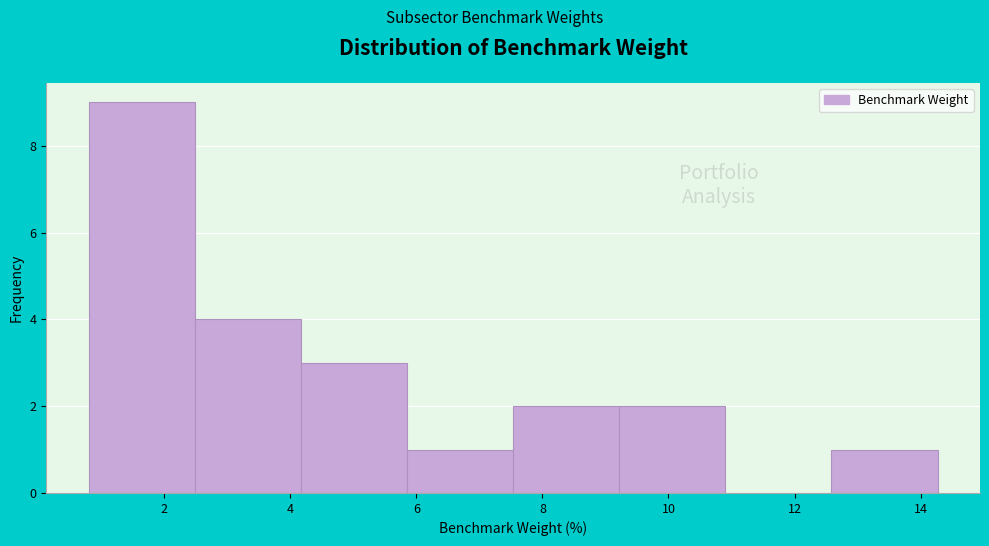

Reading left to right, list every bar in this chart as the range it spans on the x-axis followed by its height. Neither the bar edges nor the heights are printed on the chart, so give them approximately, as read against the axes.

0.8 to 2.4: 9
2.4 to 4.2: 4
4.2 to 5.8: 3
5.8 to 7.6: 1
7.6 to 9.2: 2
9.2 to 11.0: 2
11.0 to 12.6: 0
12.6 to 14.2: 1